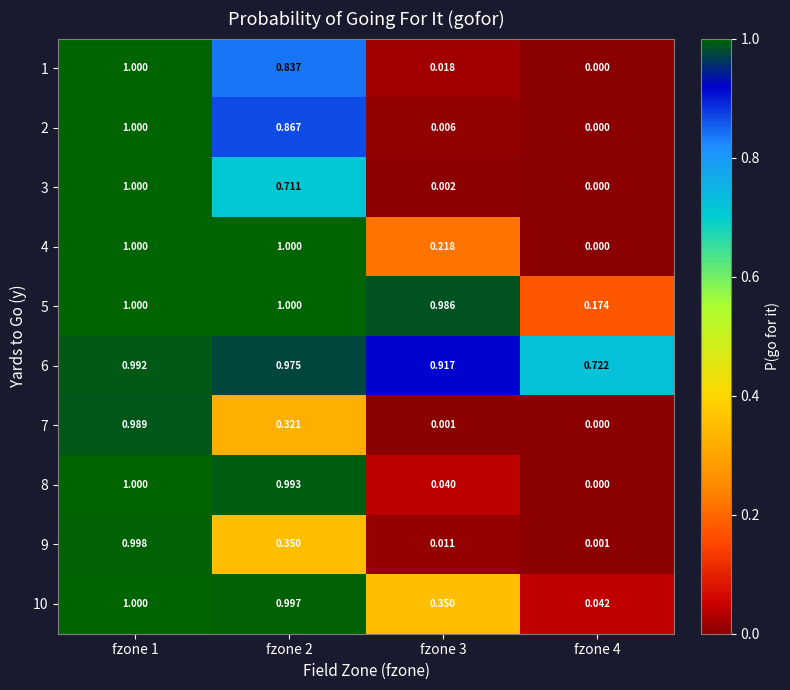

Is the value of 4 at fzone 1 greater than the value of 10 at fzone 3?

Yes